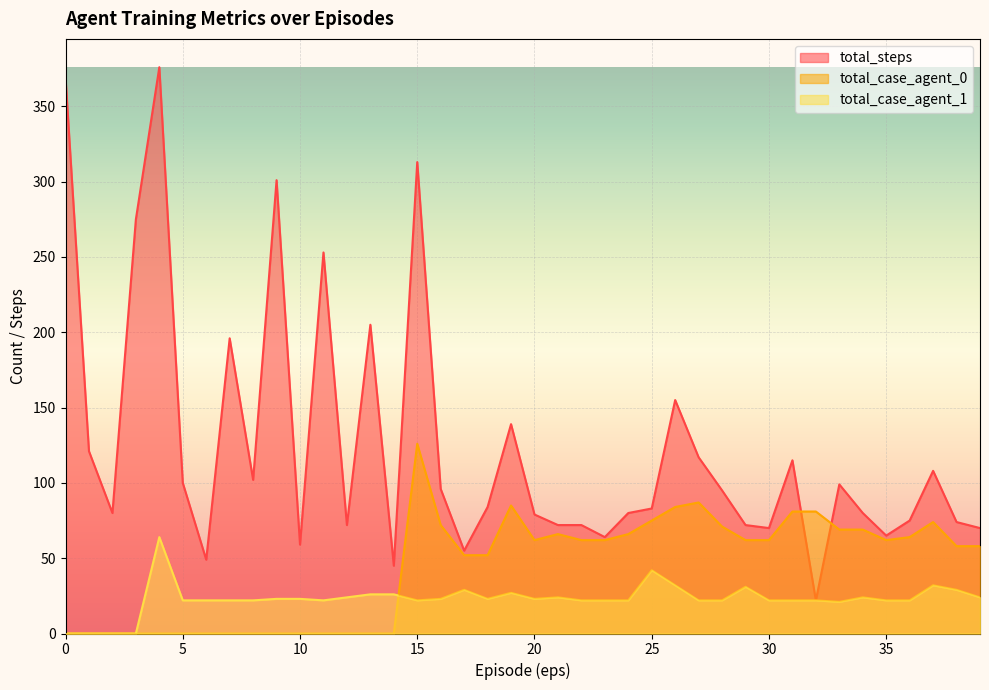

Rank the categories by total_case_agent_0 value from highest to lowest.

15, 27, 19, 26, 31, 32, 25, 37, 16, 28, 33, 34, 21, 24, 36, 20, 22, 23, 29, 30, 35, 38, 39, 17, 18, 0, 1, 2, 3, 4, 5, 6, 7, 8, 9, 10, 11, 12, 13, 14